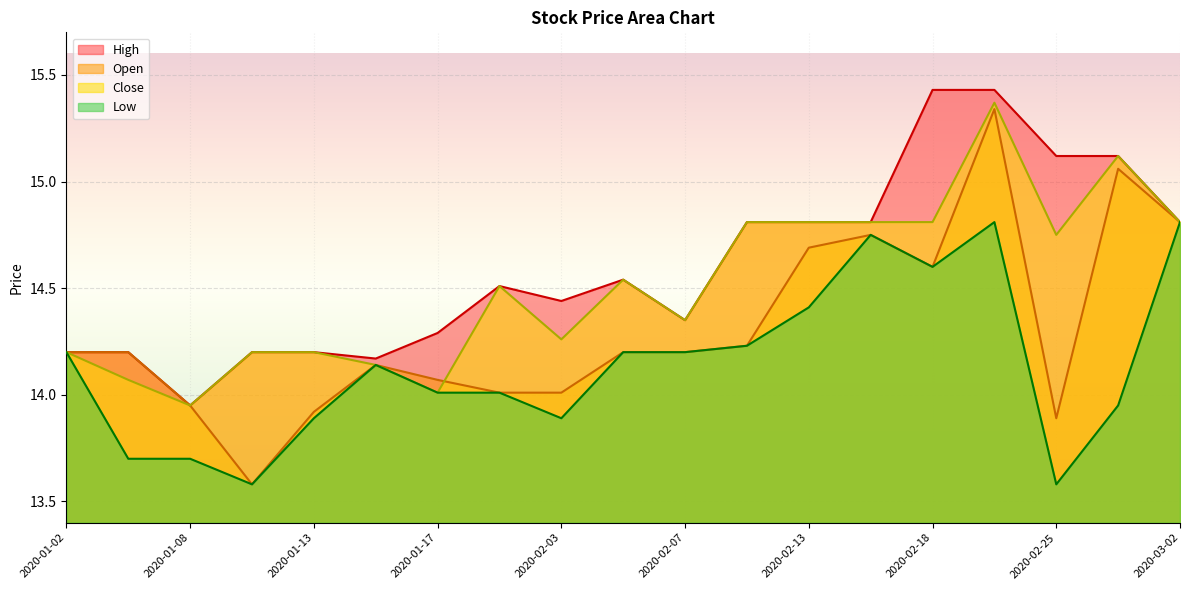

The high series shows 21.8 at 2020-02-21. True or false?

False